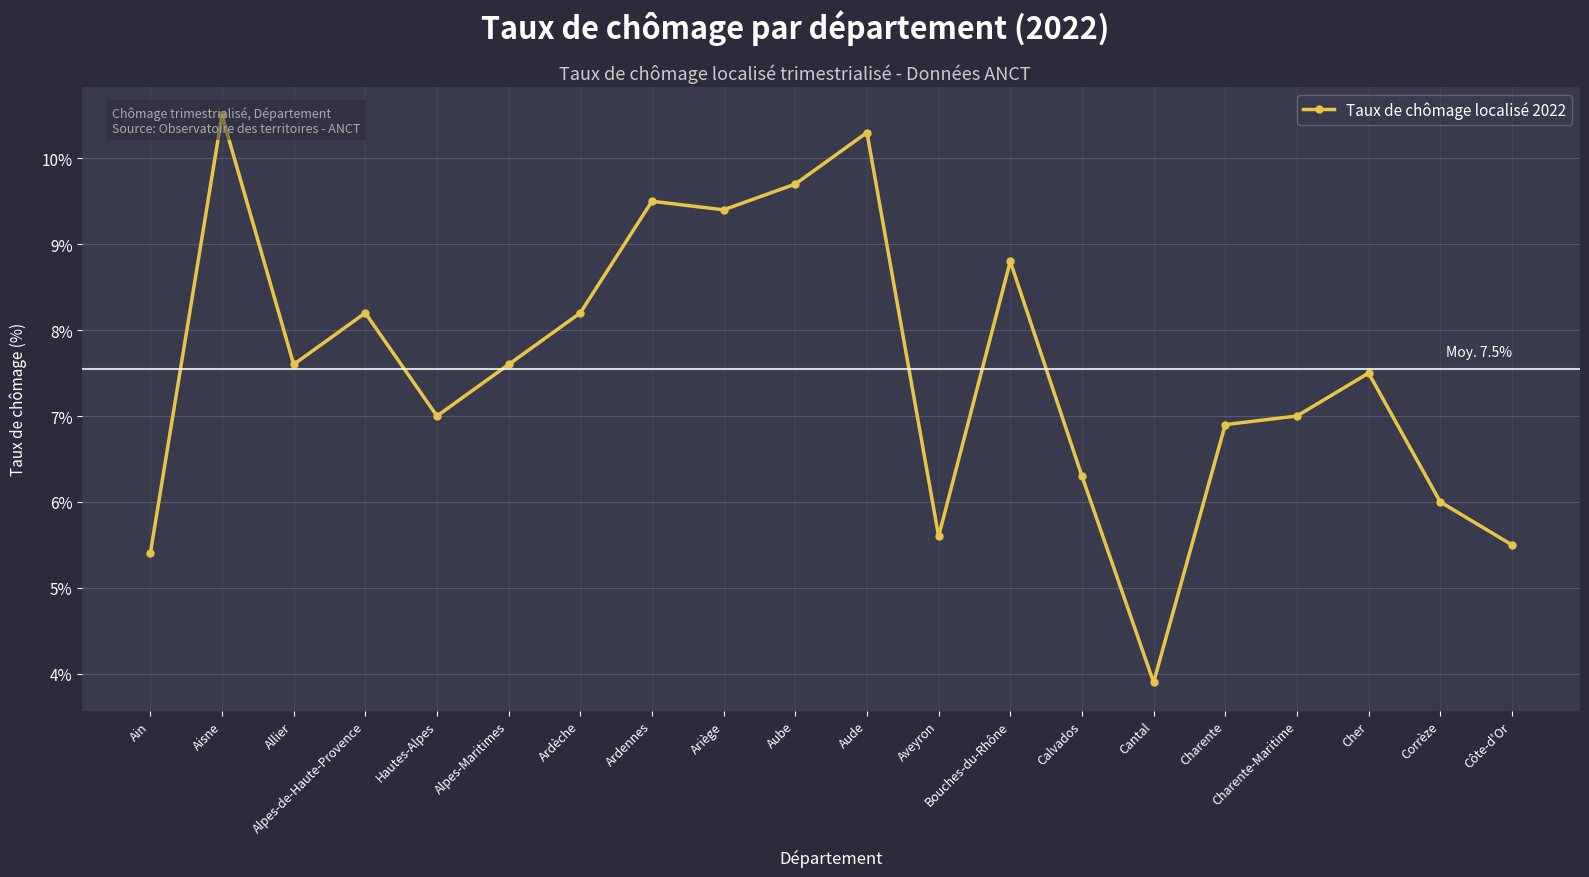

True or false: there are more than 2 points higher than both neighbors.

True